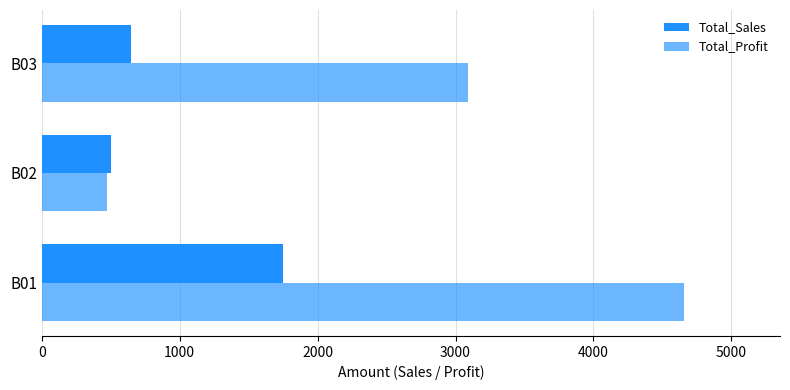

Reading left to right, what are all the values shown in this chart?

Total_Sales: 1750.0	500.0	650.0
Total_Profit: 4655.0	475.0	3087.5